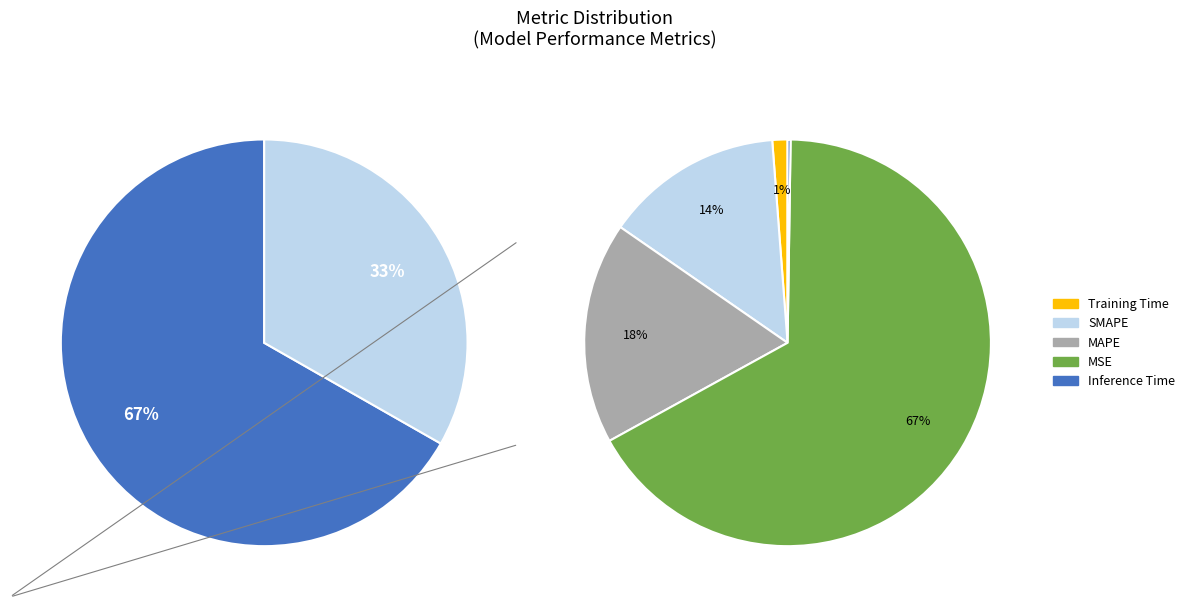

To the nearest percent, what is the difference between the largest and smallest slice percentages?

67%